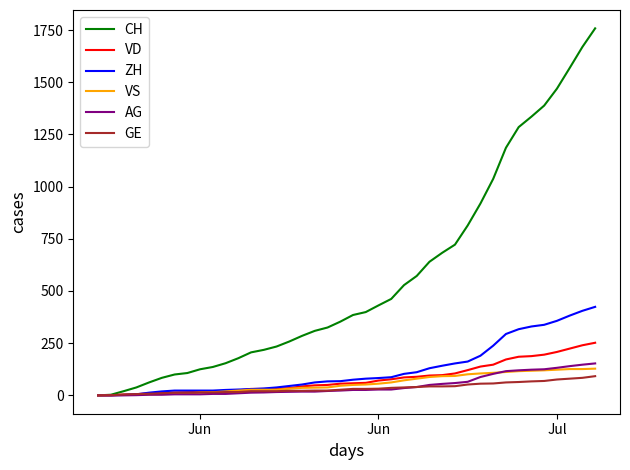

How many lines are shown in the chart?

6